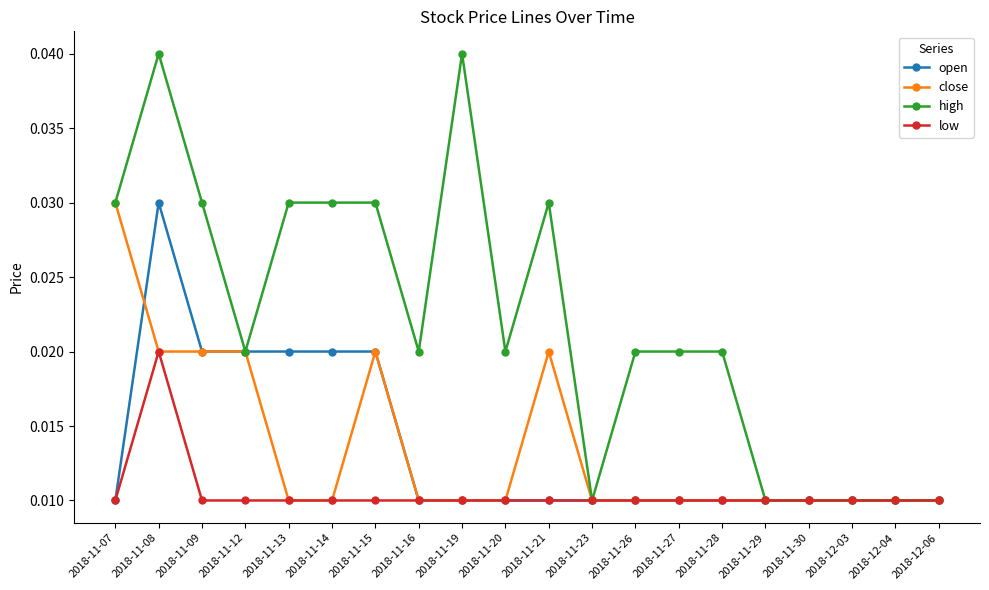

At which category is the sum across all series the highest?

2018-11-08